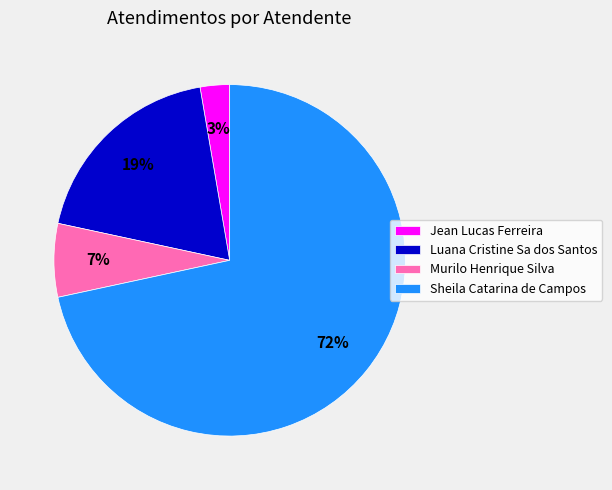

Between Jean Lucas Ferreira and Sheila Catarina de Campos, which is larger?

Sheila Catarina de Campos